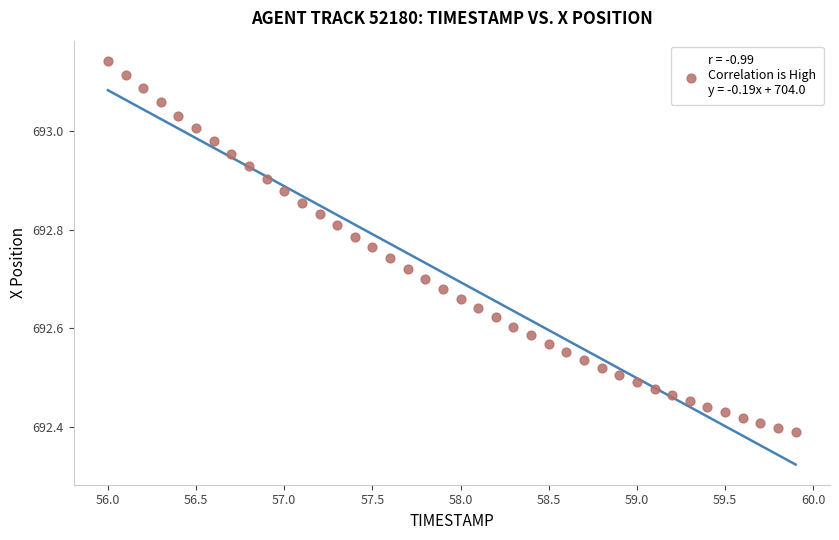

What is the range of Y values (max minus min)?

0.8